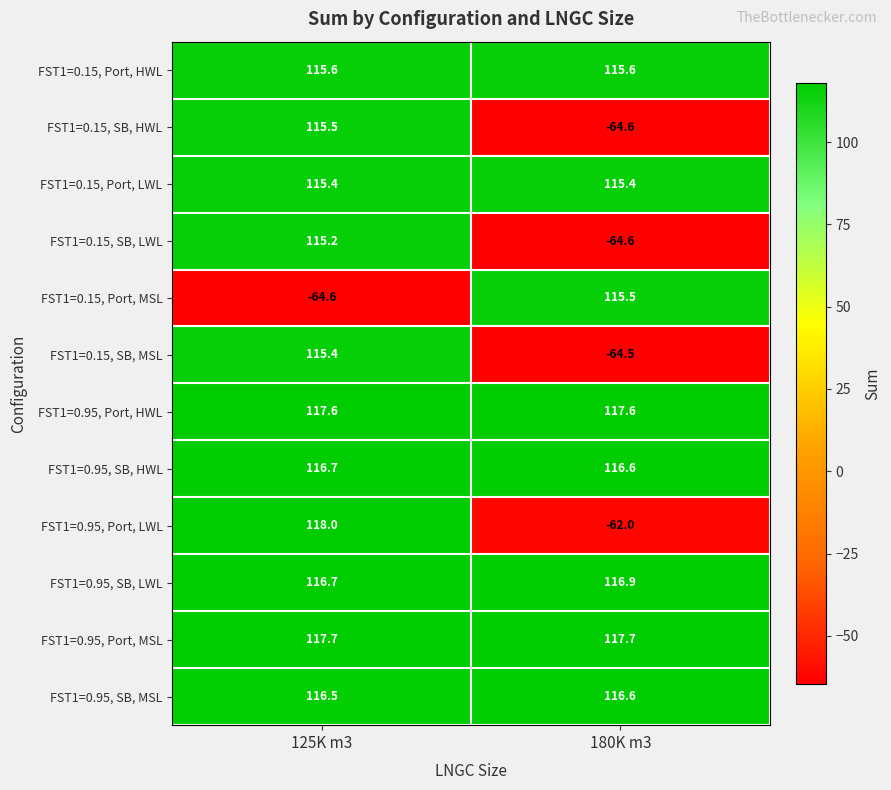

What is the spread (max minus min) of values at 180K m3?

182.3